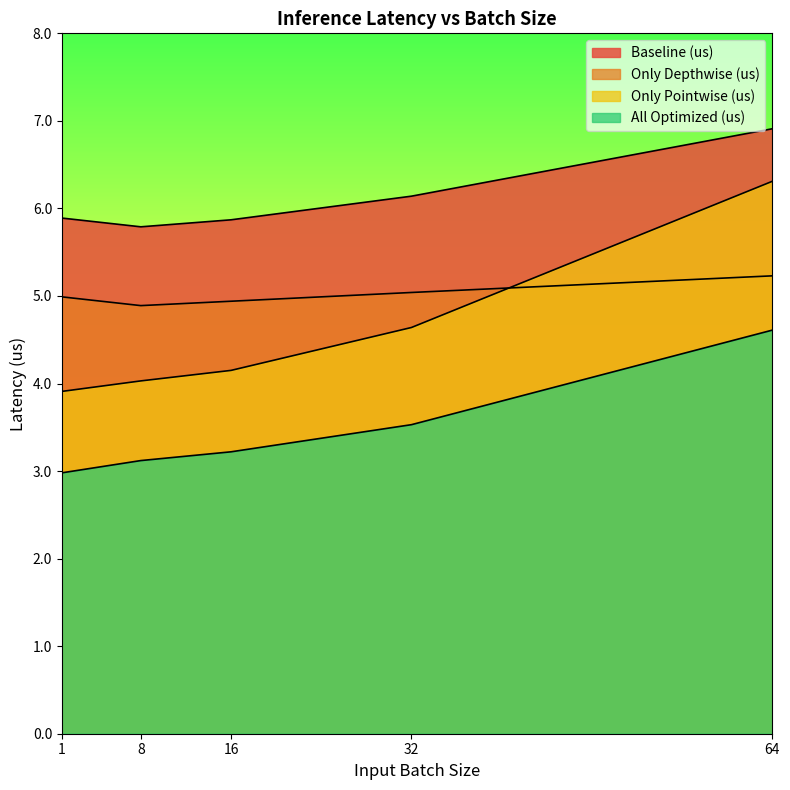

What is the total value across all series at 16?

18.2